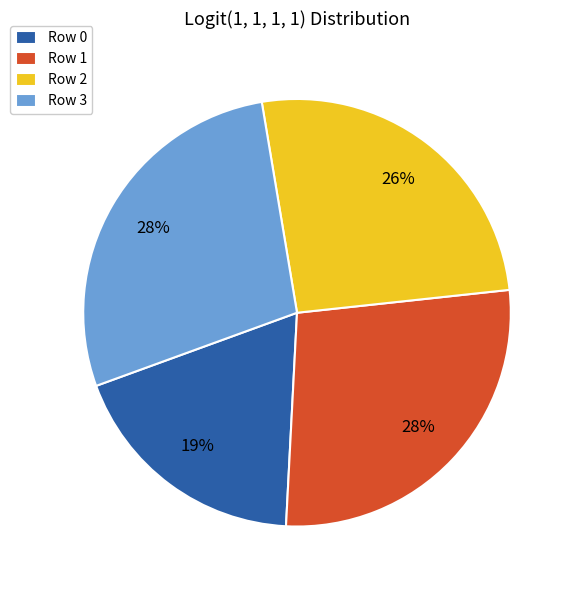

Count the number of slices in the pie.

4